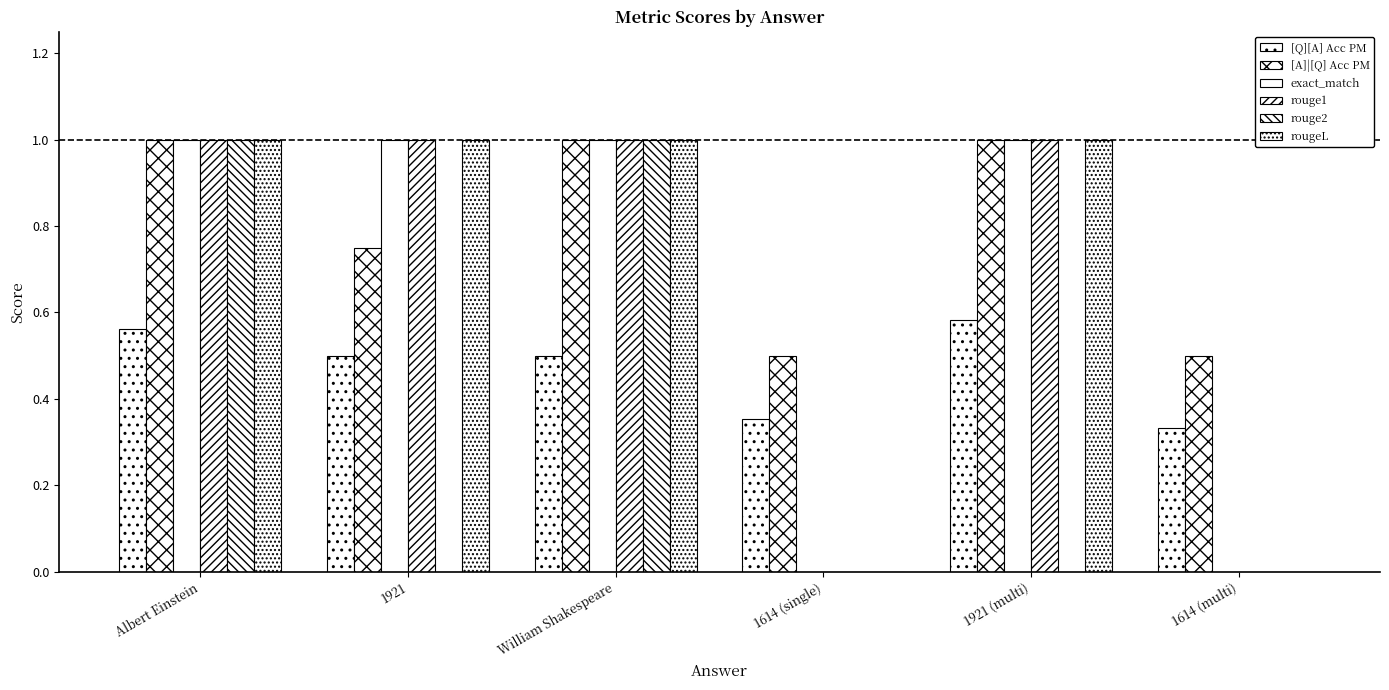

Are the bars horizontal?

No